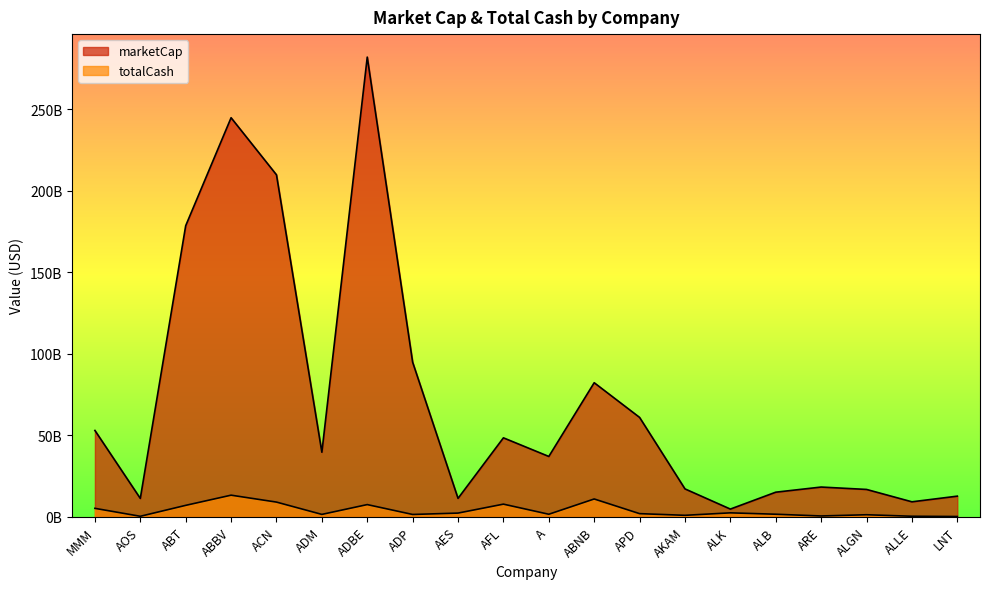

True or false: marketCap and totalCash intersect in this chart.

False